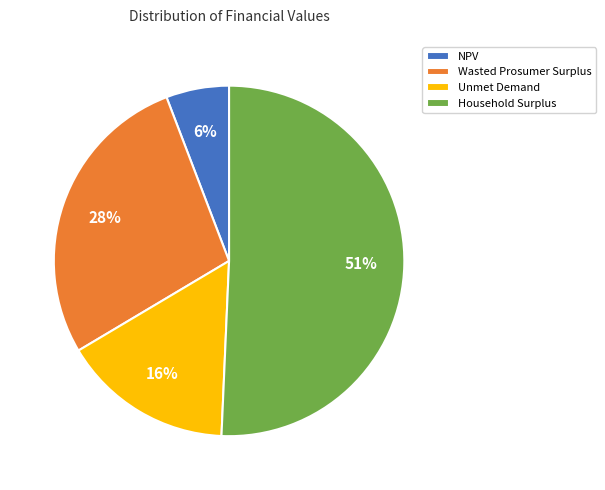

Which category has the smallest portion of the pie?

NPV